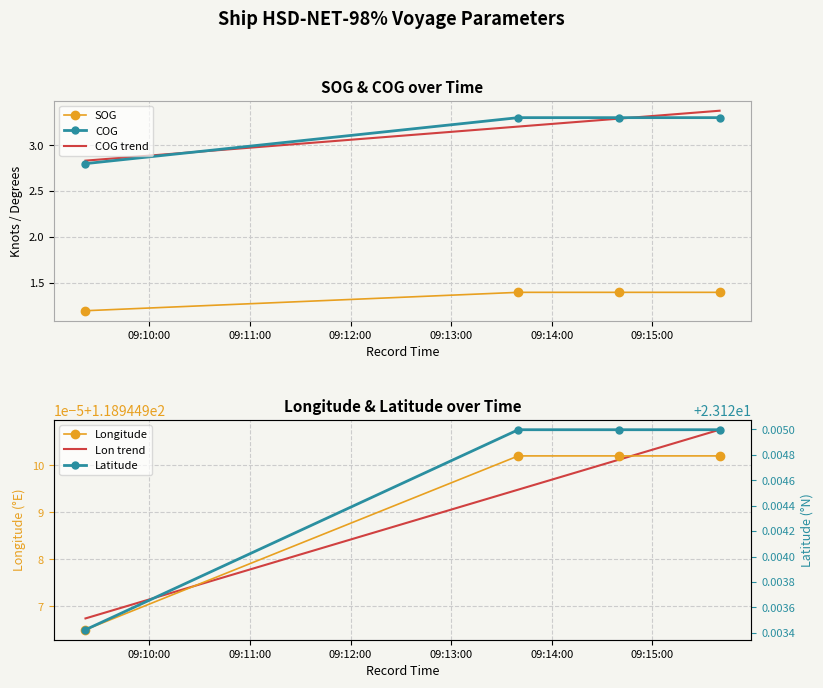

Does the chart have visible grid lines?

Yes